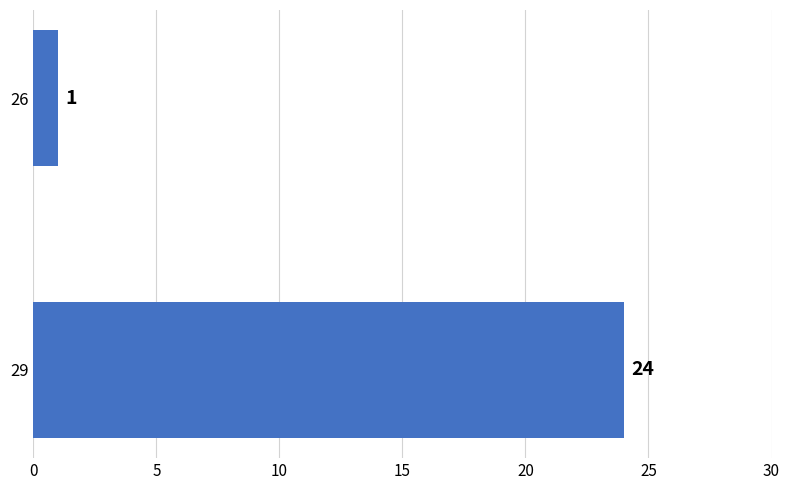

What is the difference between the maximum and minimum values?

23